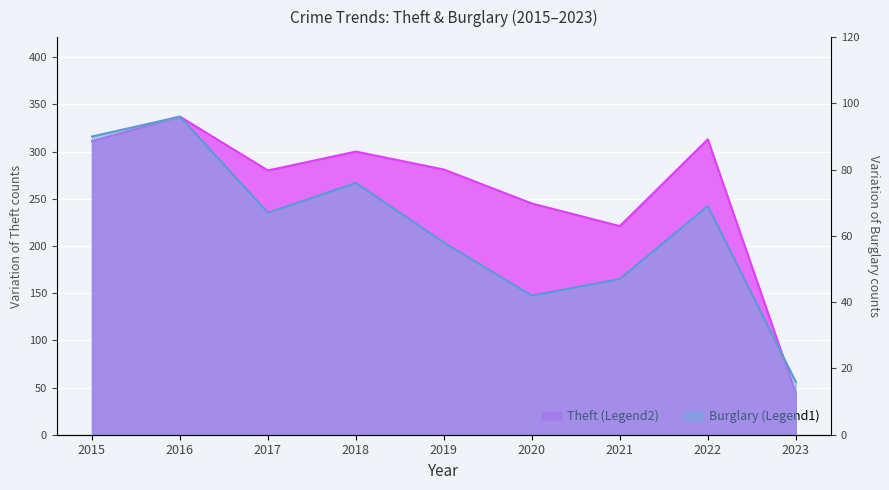

At which label does Theft reach its minimum?

2023